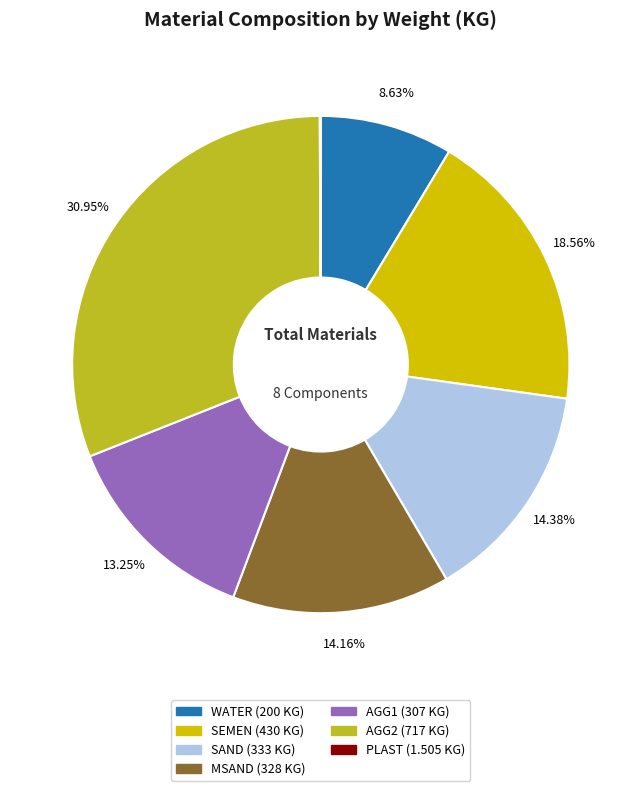

Is there a majority slice in this chart?

No